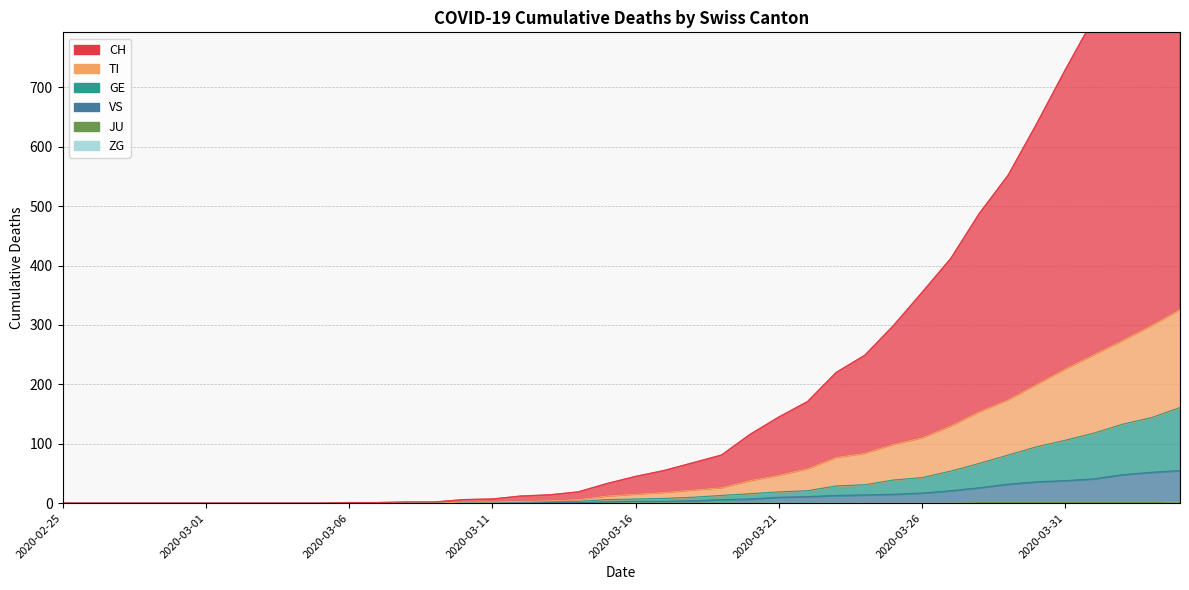

The value of ZG at 2020-03-26 is 0. True or false?

True